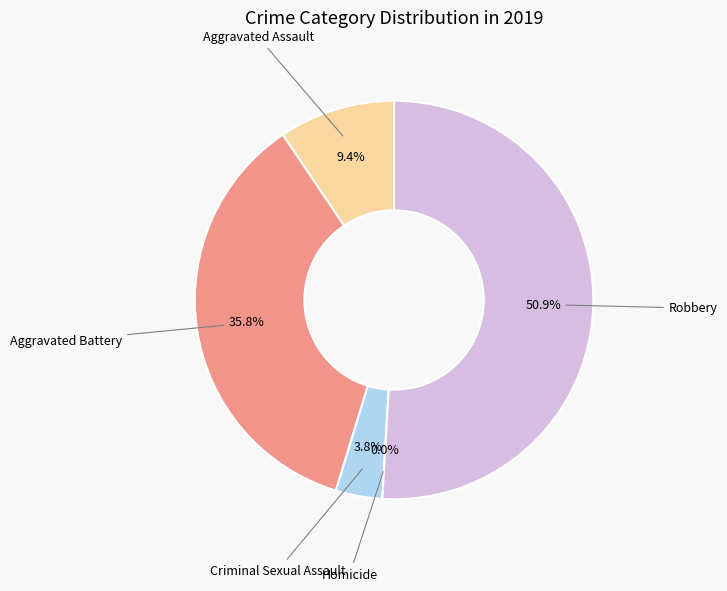

To the nearest percent, what percentage of the pie is Robbery?

51%